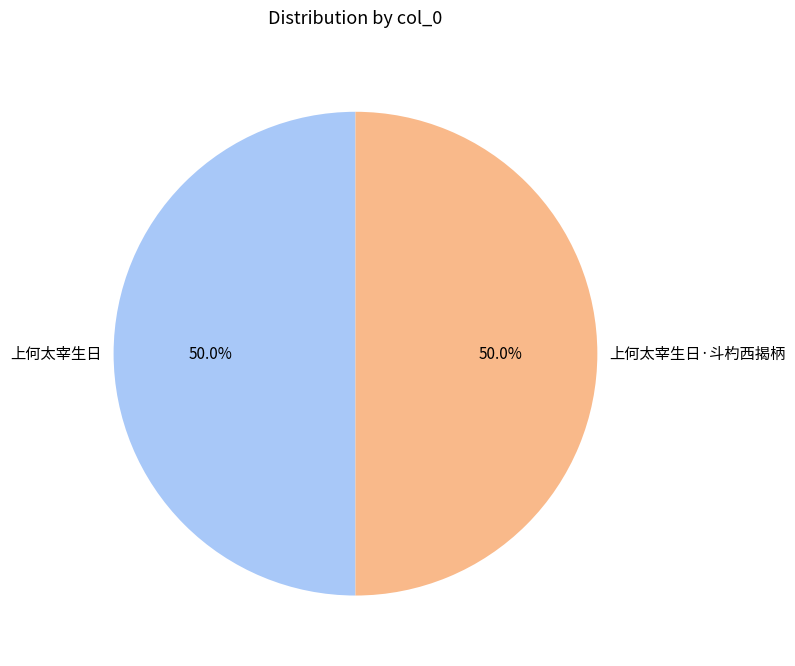

How many slices are in this pie chart?

2